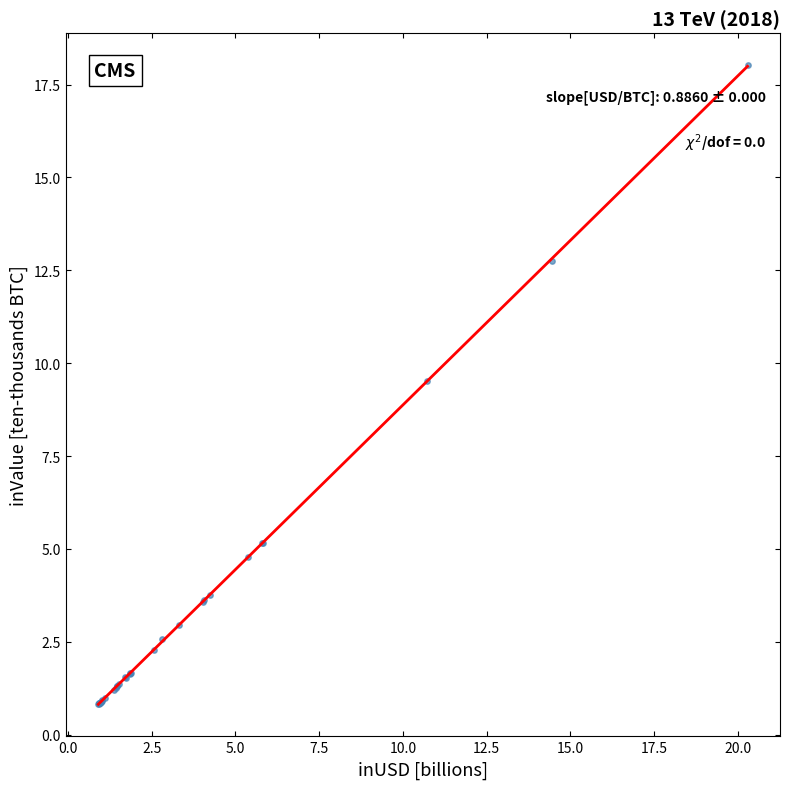

What Y value in the scatter plot is closest to 9?

9.5